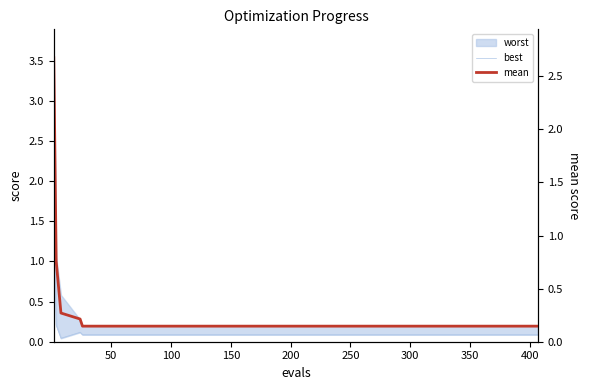

What is the maximum value shown in the chart?

2.7